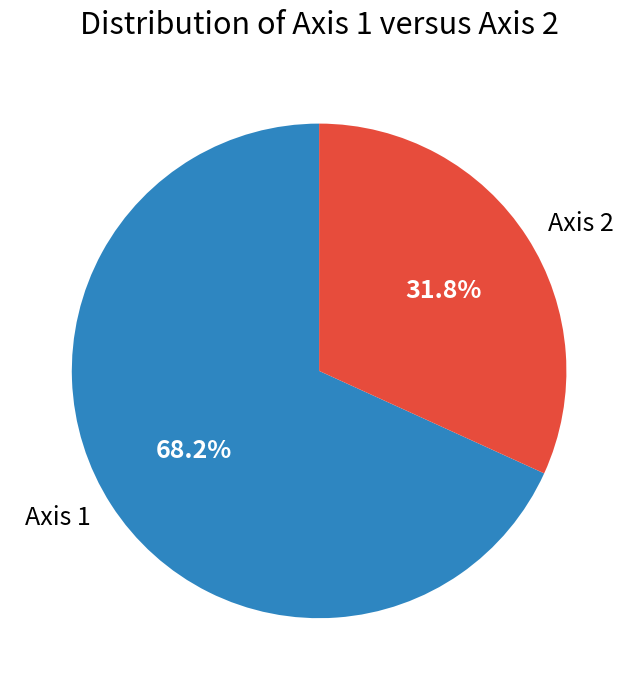

Which category has the biggest portion of the pie?

Axis 1